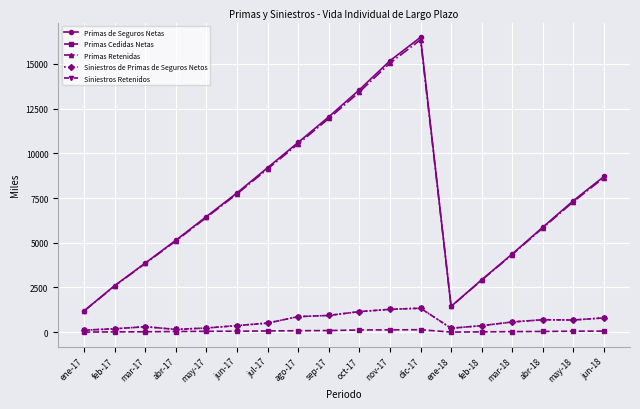

Is this an area chart (filled region under the line)?

No